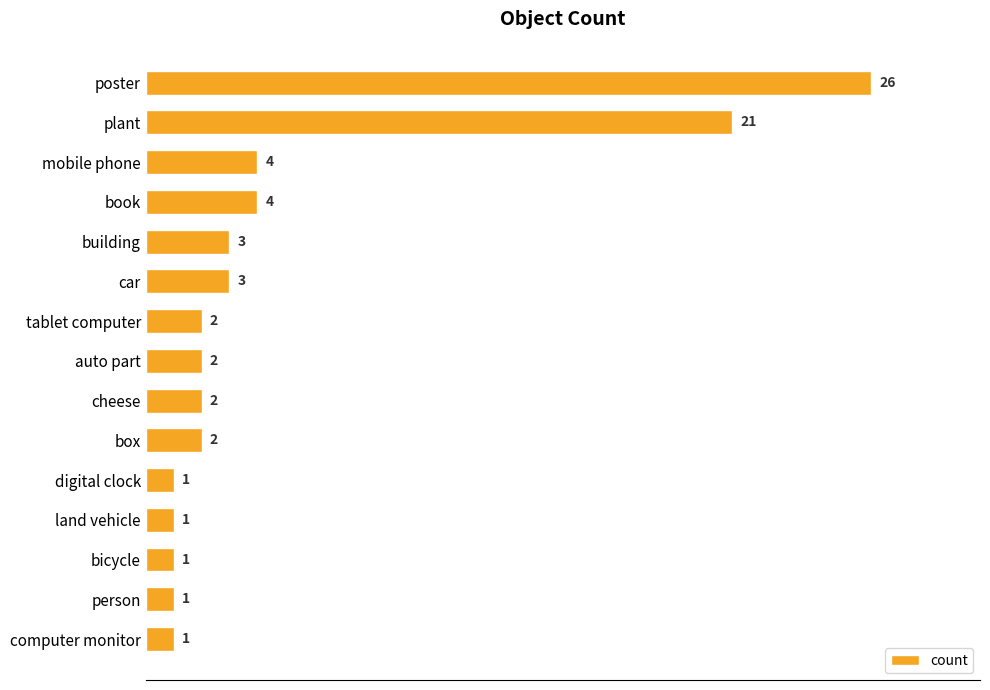

Reading bottom to top, transcribe all the data shown in this chart.

1	1	1	1	1	2	2	2	2	3	3	4	4	21	26